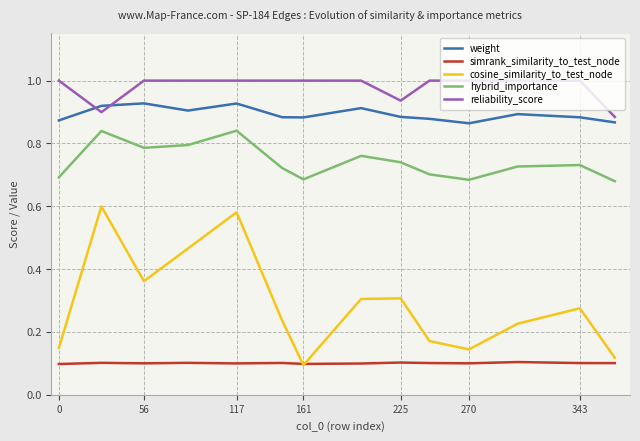

Which series has the largest total across all categories?

reliability_score